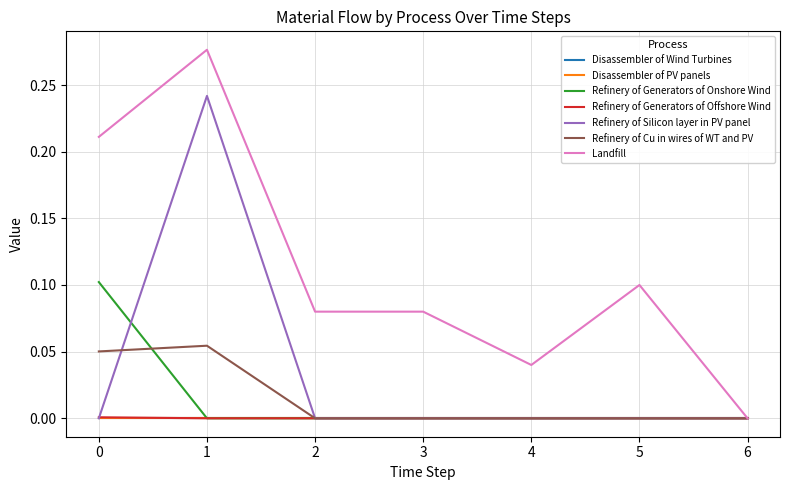

Reading left to right, what are all the values shown in this chart?

Refinery of Generators of Onshore Wind: 0=0.1	1=0.0	2=0.0	3=0.0	4=0.0	5=0.0	6=0.0
Refinery of Generators of Offshore Wind: 0=0.0	1=0.0	2=0.0	3=0.0	4=0.0	5=0.0	6=0.0
Refinery of Silicon layer in PV panel: 0=0.0	1=0.2	2=0.0	3=0.0	4=0.0	5=0.0	6=0.0
Refinery of Cu in wires of WT and PV: 0=0.1	1=0.1	2=0.0	3=0.0	4=0.0	5=0.0	6=0.0
Landfill: 0=0.2	1=0.3	2=0.1	3=0.1	4=0.0	5=0.1	6=0.0